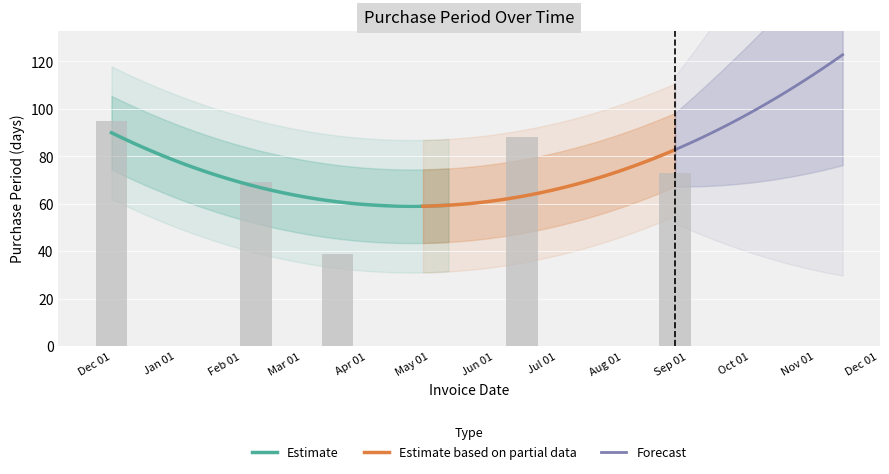

What position from the left is Sep 01?

5